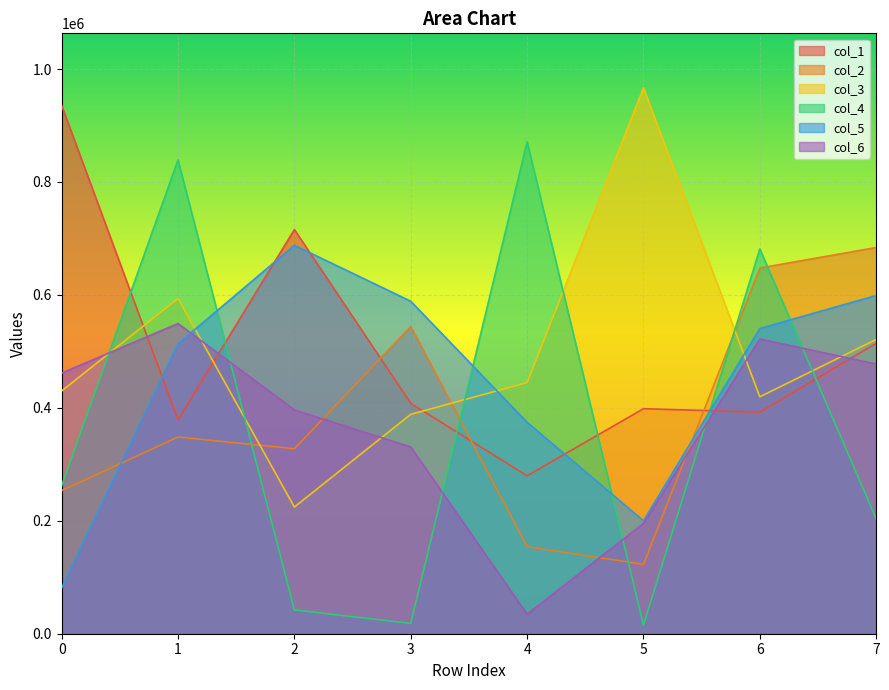

What is the spread (max minus min) of values at 3?

570491